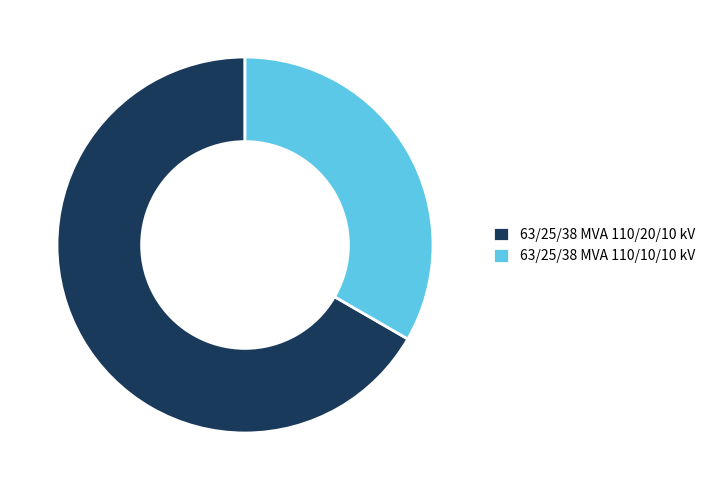

Rank the categories by value from highest to lowest.

63/25/38 MVA 110/20/10 kV, 63/25/38 MVA 110/10/10 kV